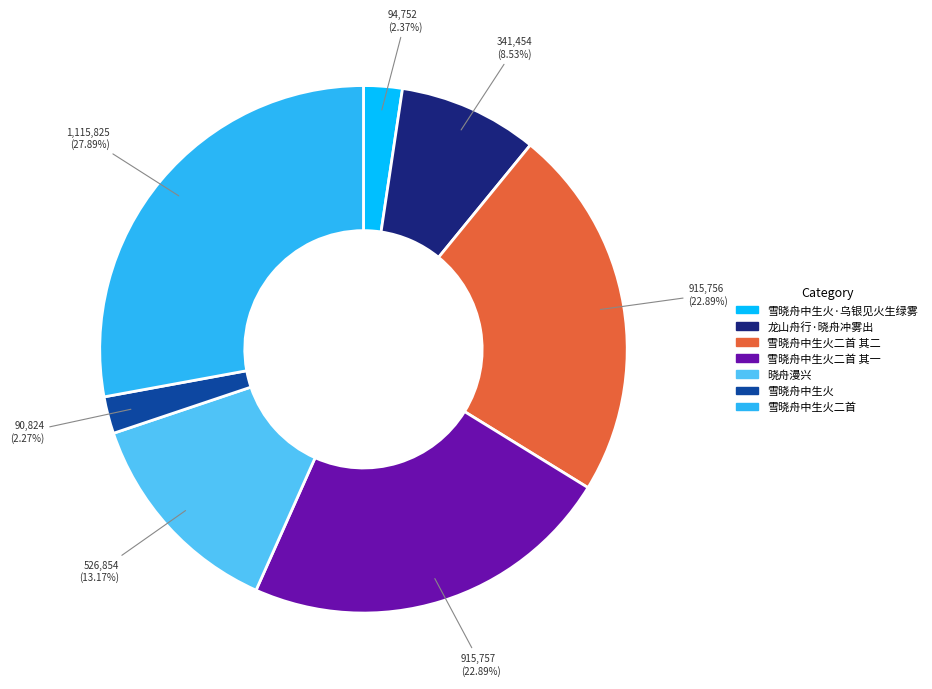

To the nearest percent, what is the difference between the largest and smallest slice percentages?

26%